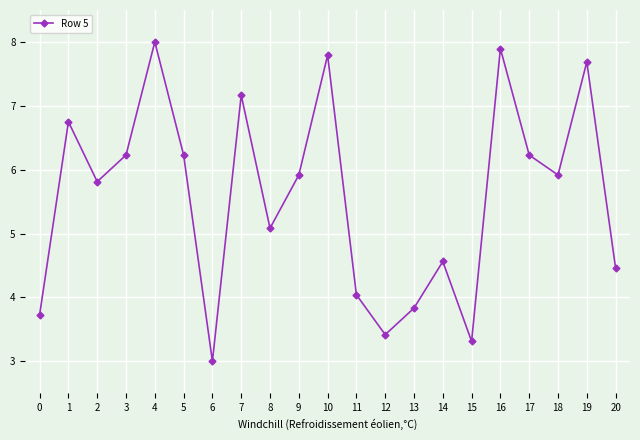

Is this an area chart (filled region under the line)?

No